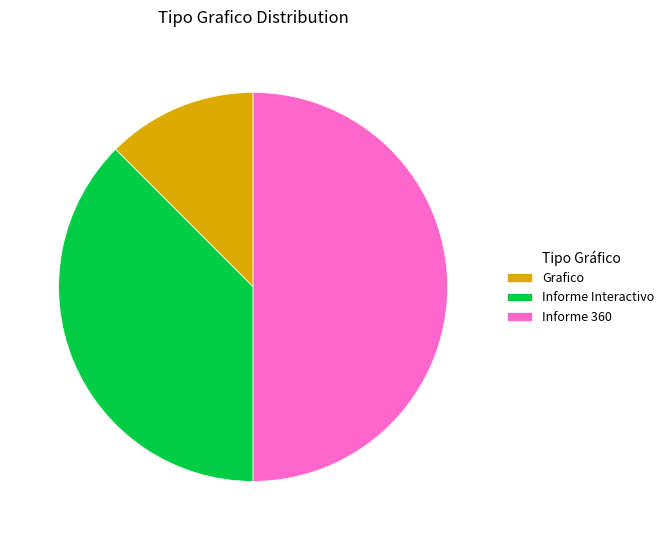

Is the sum of Informe 360 and Informe Interactivo greater than half?

Yes